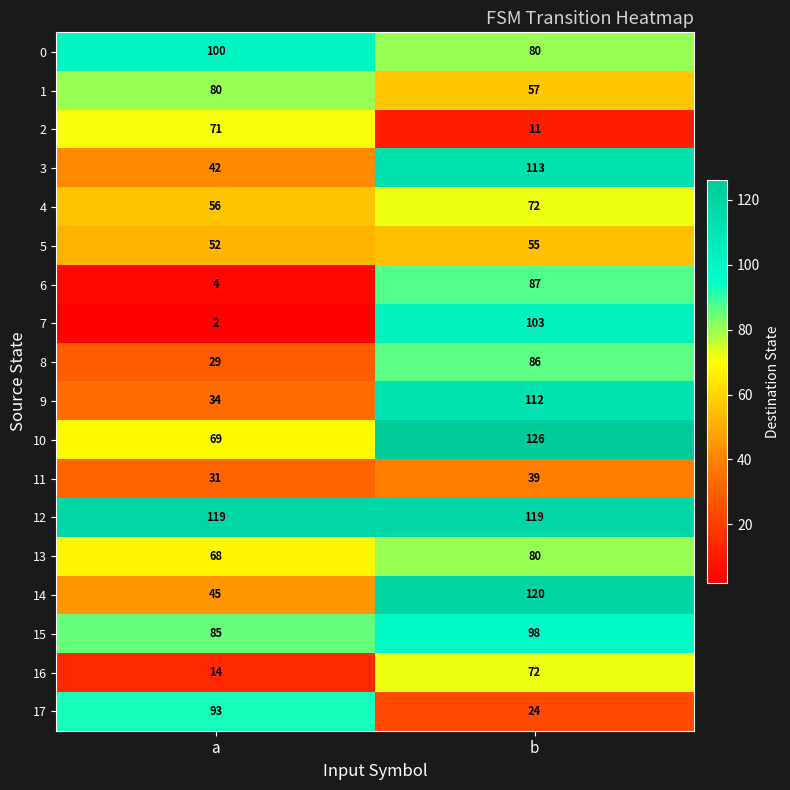

Which series has the largest total across all categories?

12